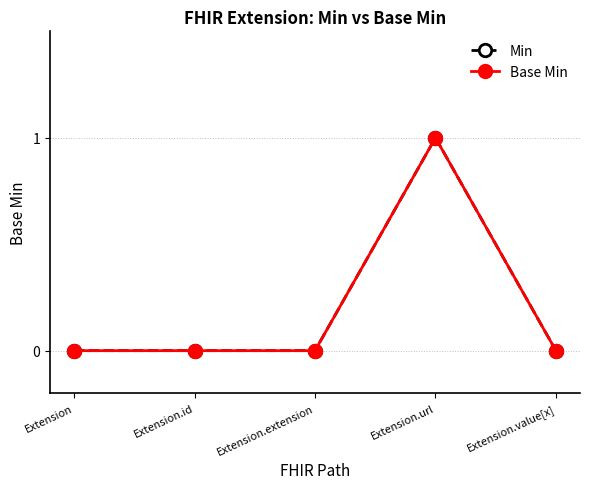

Is it true that Base Min equals 0 at Extension?

True